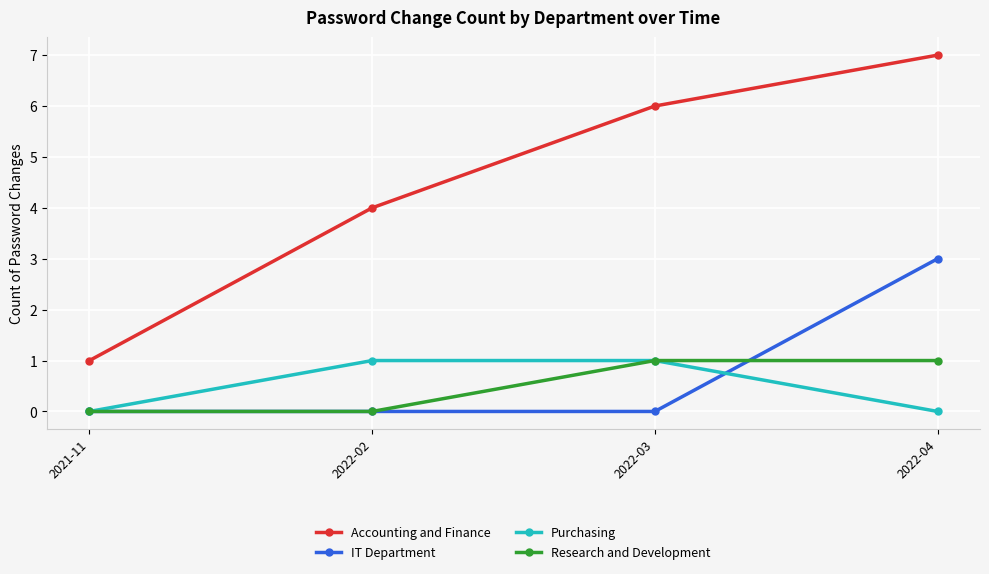

True or false: Accounting and Finance and Purchasing cross at least once.

False